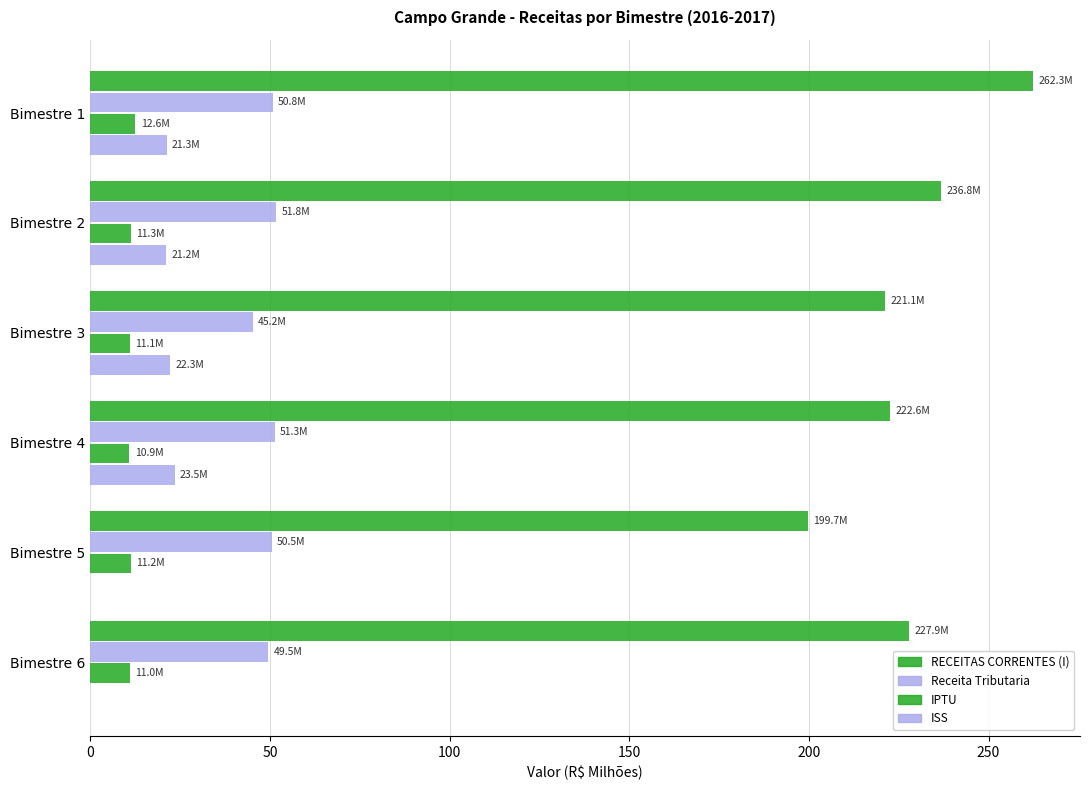

How many data points does each series have?

6